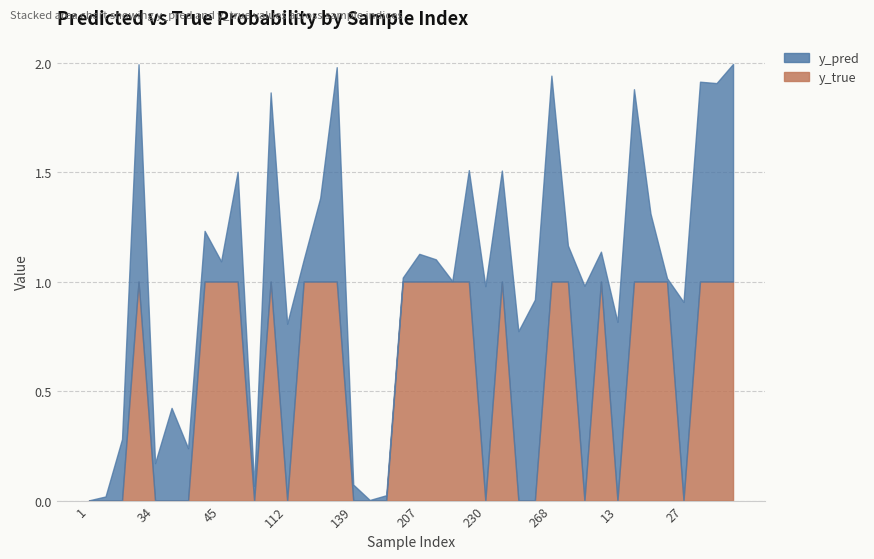

Is the value of y_true at 130 greater than the value of y_pred at 113?

Yes